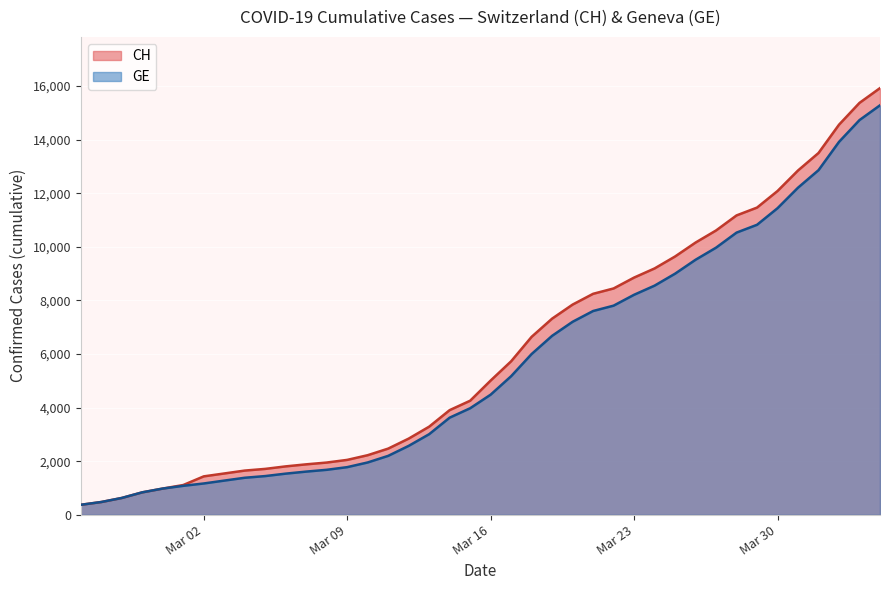

Which series has the widest spread of values?

CH